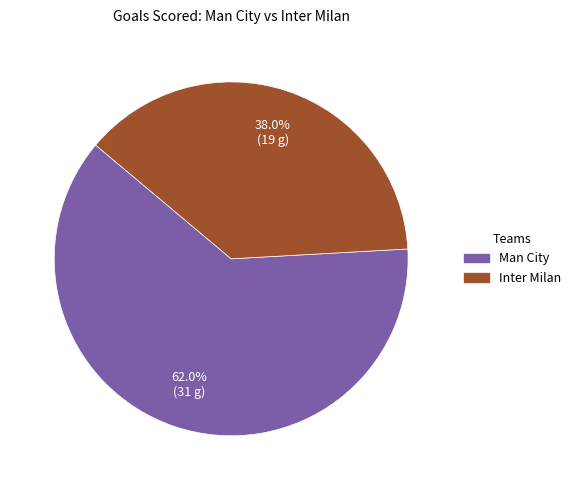

To the nearest percent, what is the difference between the Man City and Inter Milan slice percentages?

24%